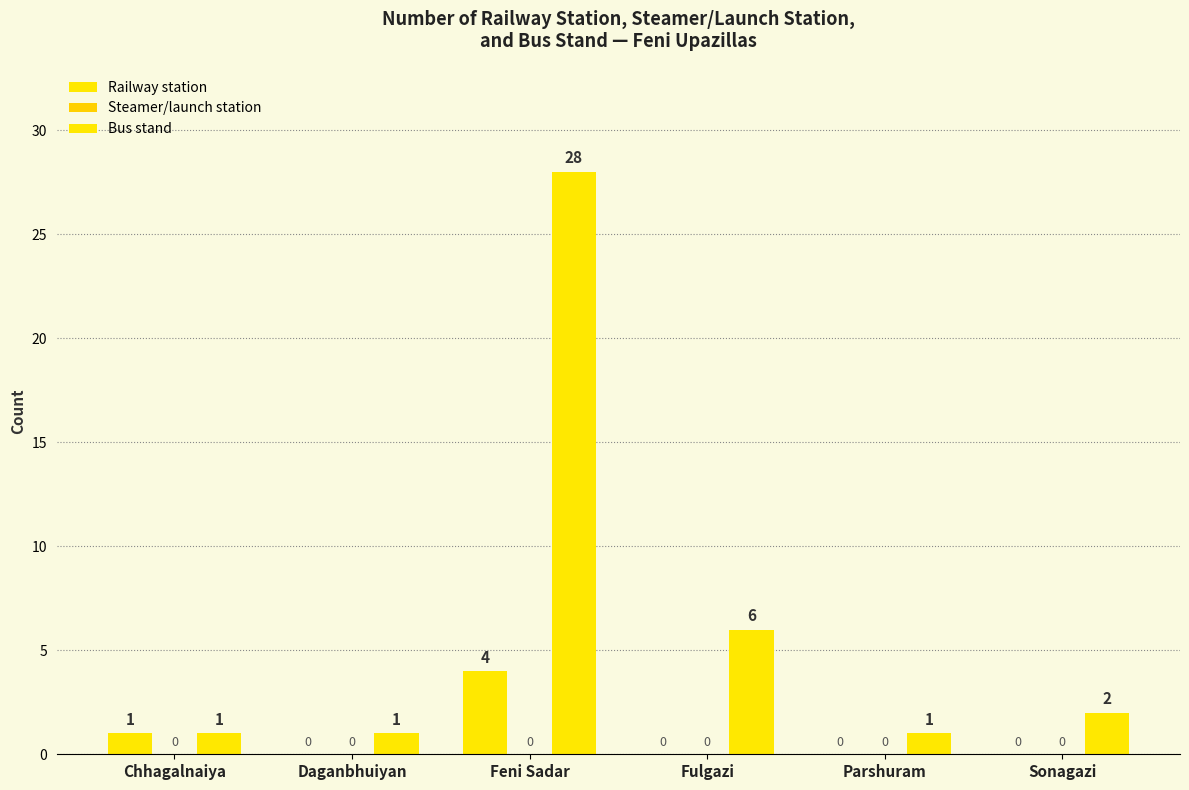

What is the spread (max minus min) of values at Daganbhuiyan?

1